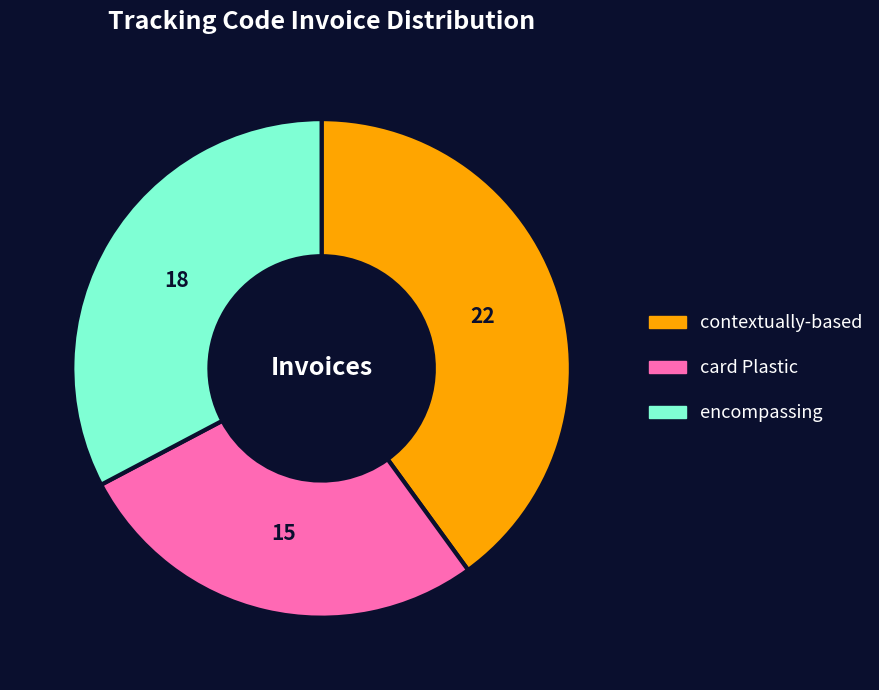

Is there any slice that represents more than half of the pie?

No